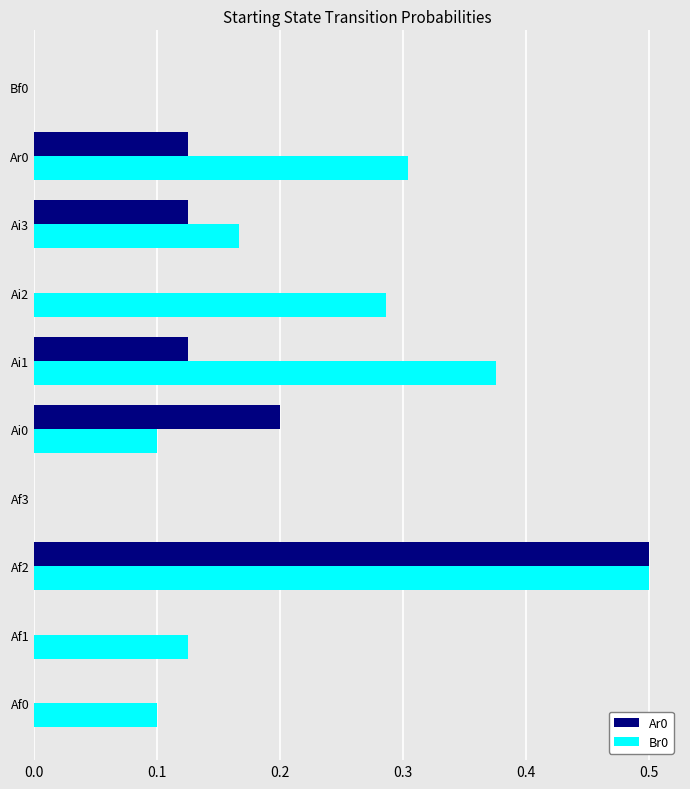

What is the sum of all Br0 values?

2.0